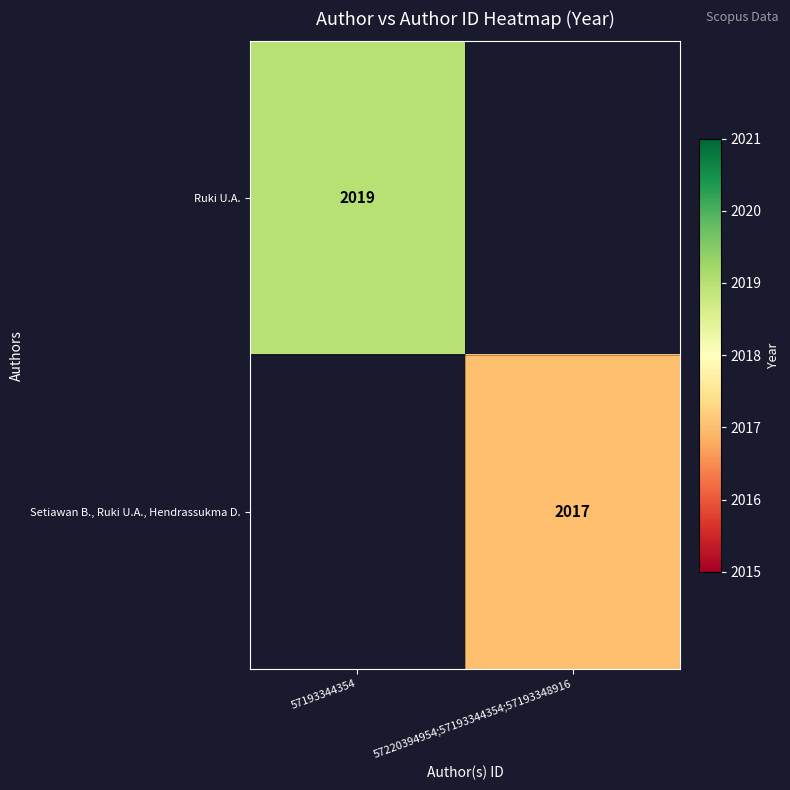

Is the value of Ruki U.A. at 57193344354 greater than the value of Setiawan B., Ruki U.A., Hendrassukma D. at 57220394954;57193344354;57193348916?

Yes